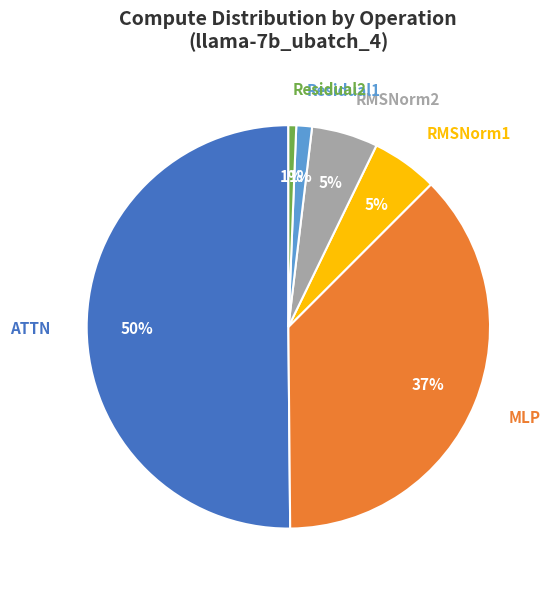

To the nearest percent, what is the average slice percentage?

17%